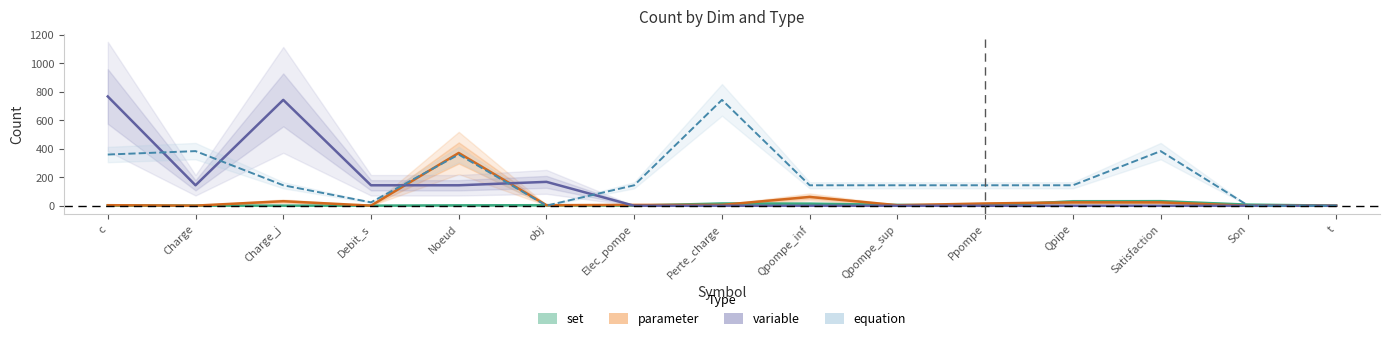

How many data points in parameter are above 6?

6